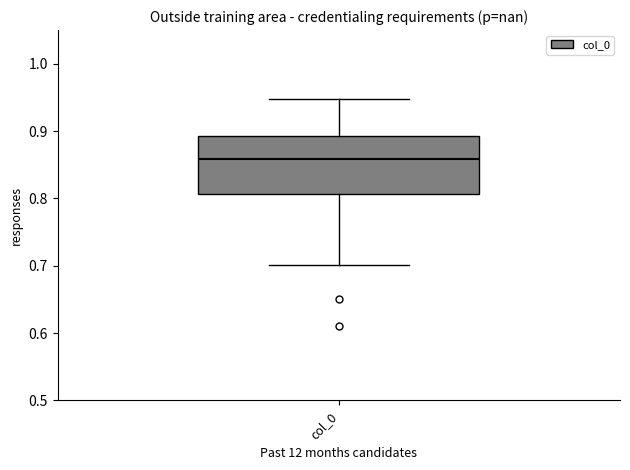

Read this box plot against the y-axis: the position of the median line, the range covered by the box, and the ends of both whiskers. The values are not printed on the chart, so give them approximately, as read against the axis.

median 0.86, box 0.81 to 0.89, whiskers 0.70 to 0.95